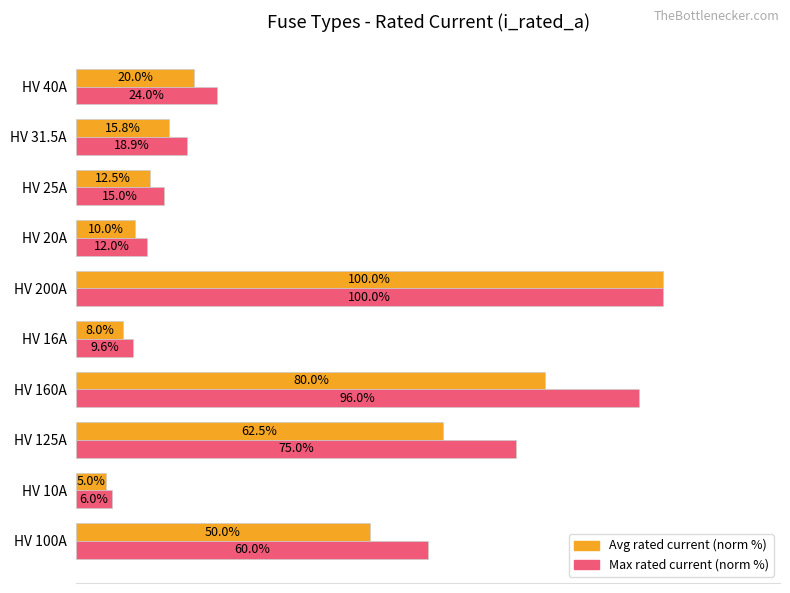

Which label corresponds to the largest value in the chart?

HV 200A